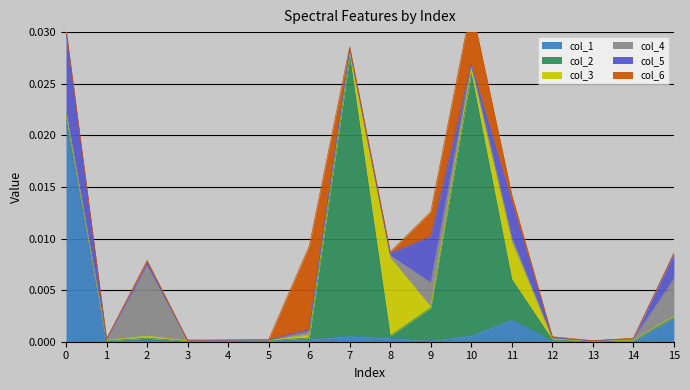

At how many categories does at least one series exceed 0?

16